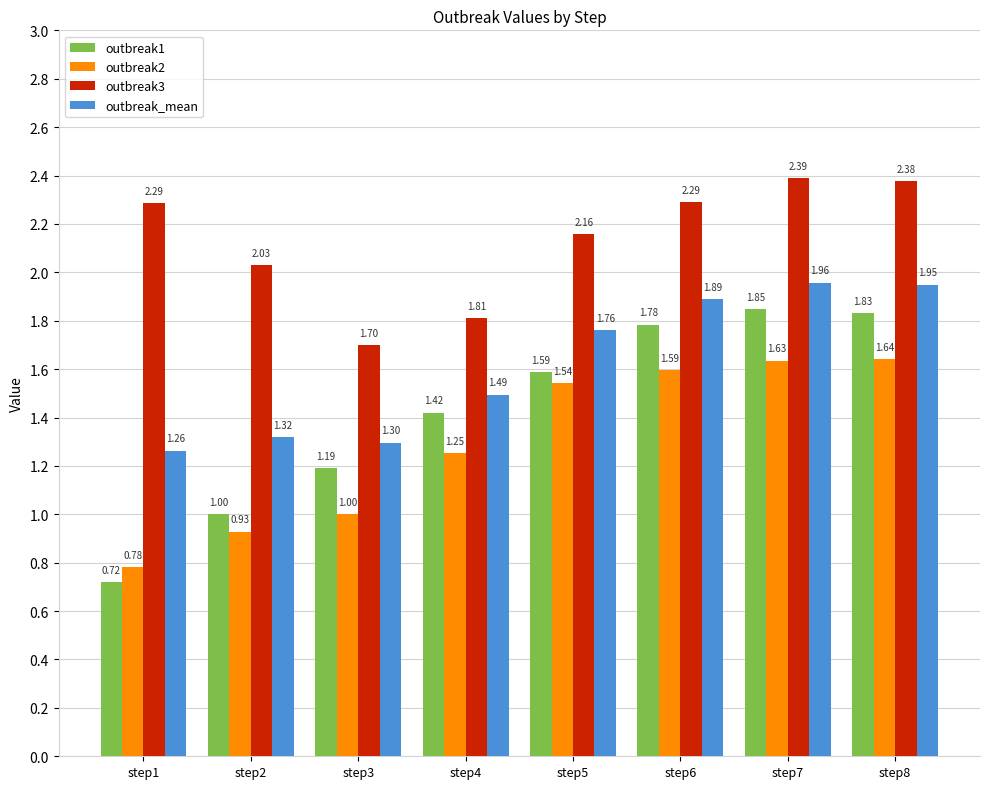

How many bars are there in total?

32